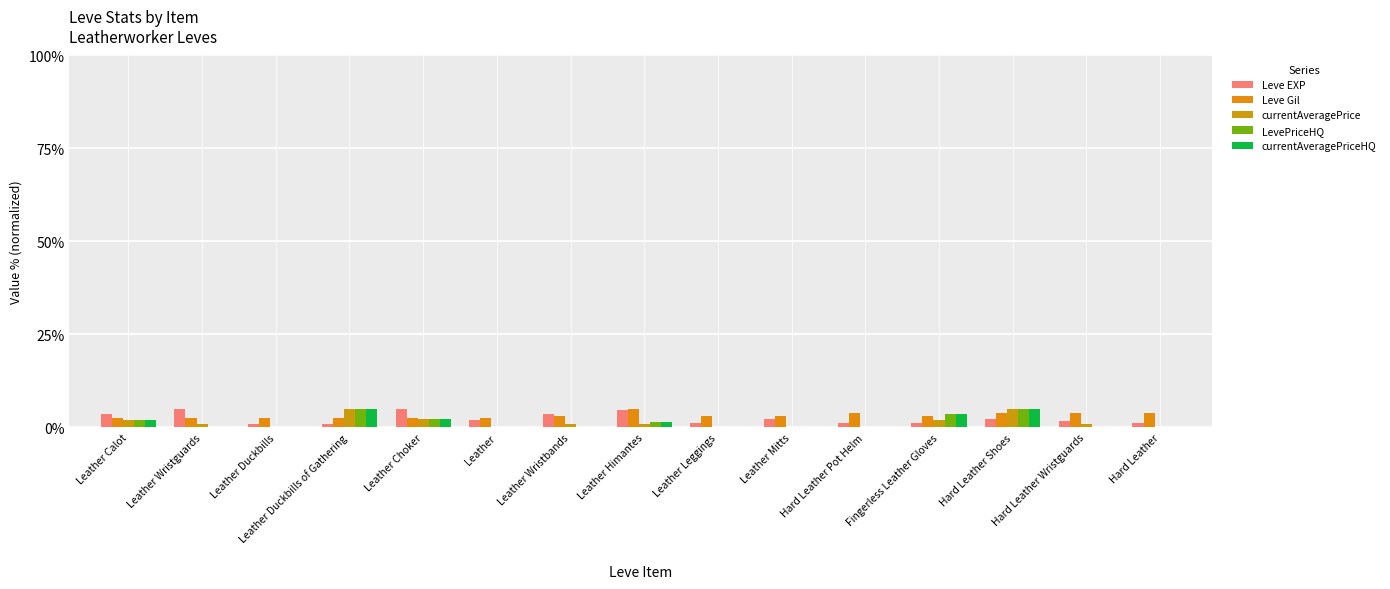

How many data points does each series have?

15